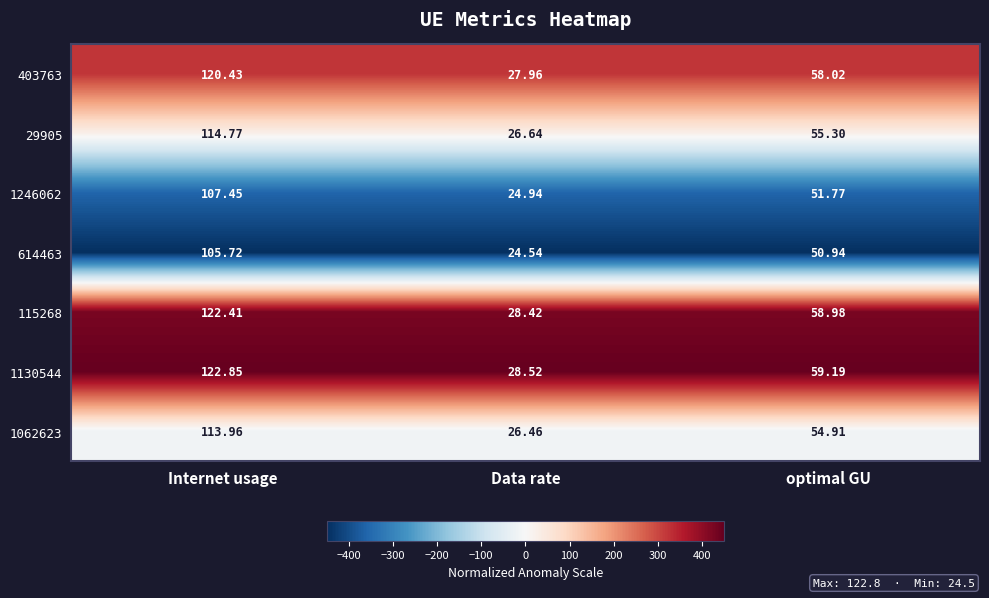

Which label corresponds to the largest value in the chart?

Internet usage